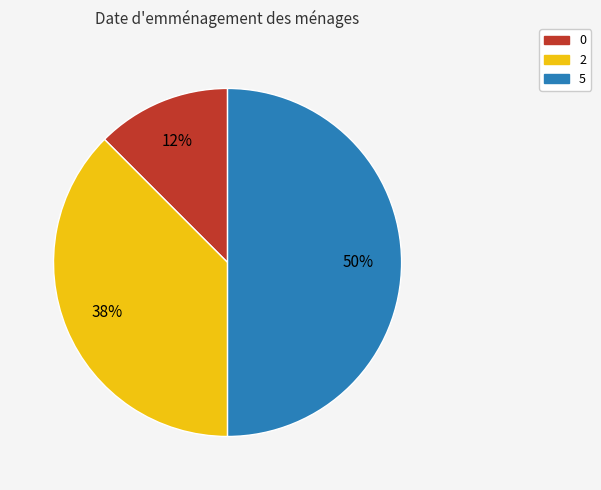

Which slice is the largest?

5